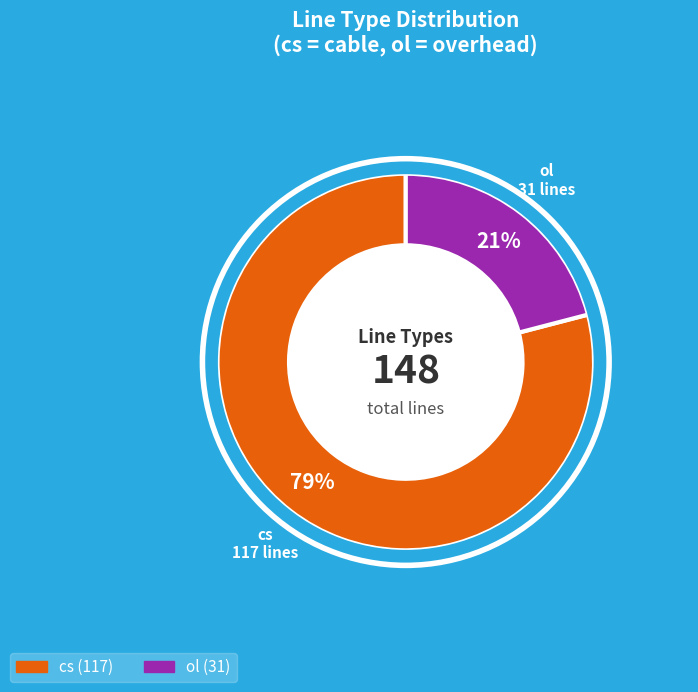

To the nearest percent, what percentage of the pie is cs?

79%